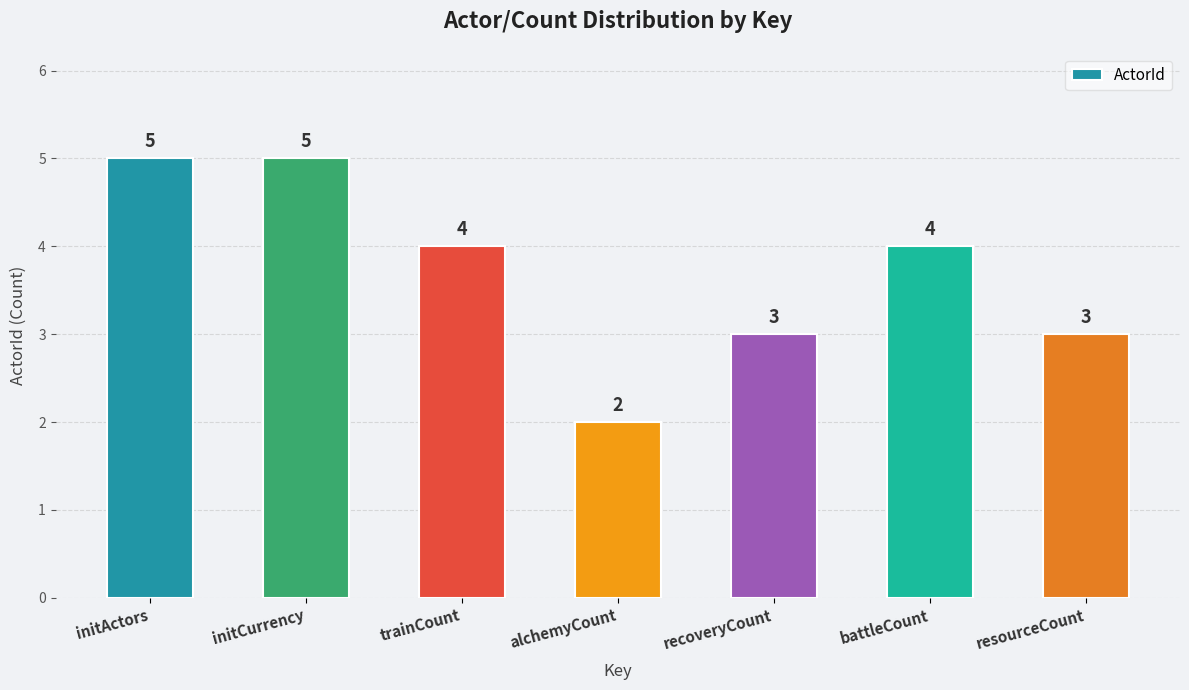

How many values are below 4?

3